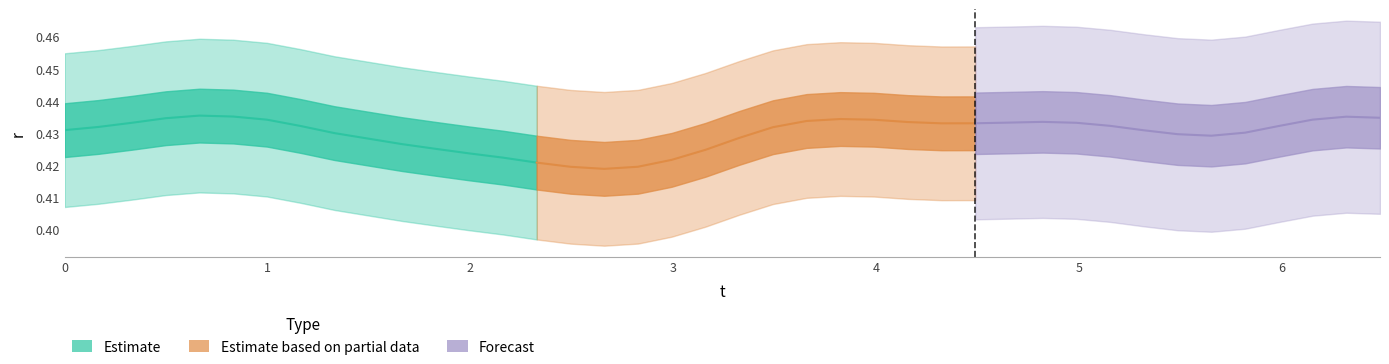

How many values in x are above zero?

25